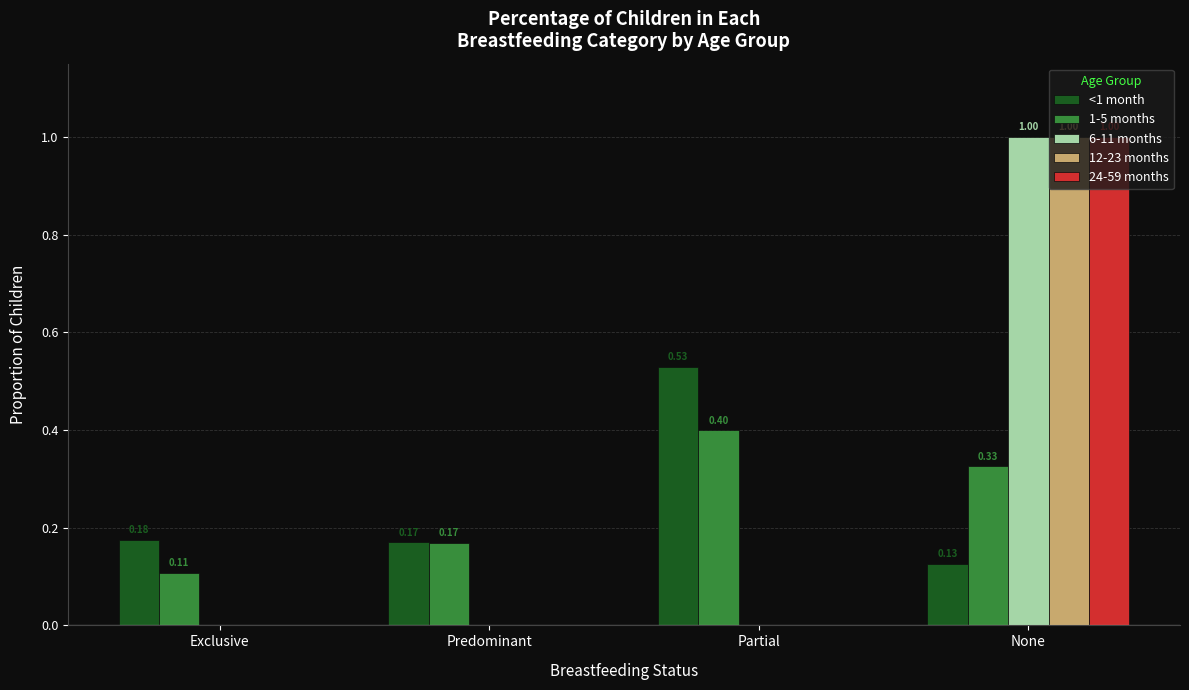

Which series changed the most between Exclusive and Predominant?

1-5 months